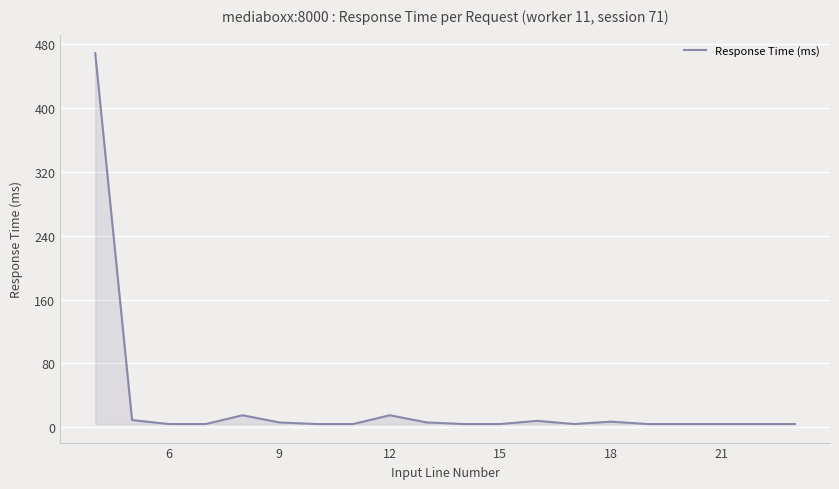

What is the maximum value shown in the chart?

469